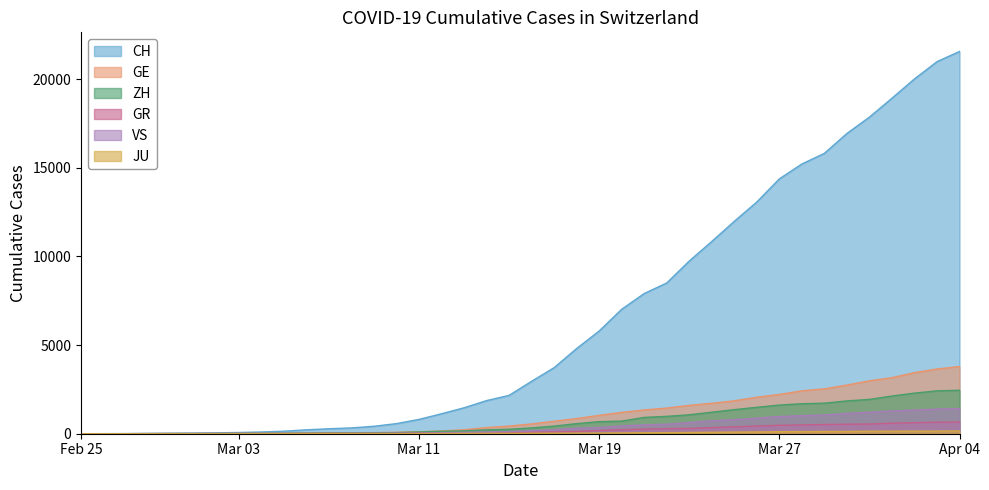

At which label does JU first exceed 25?

2020-03-17